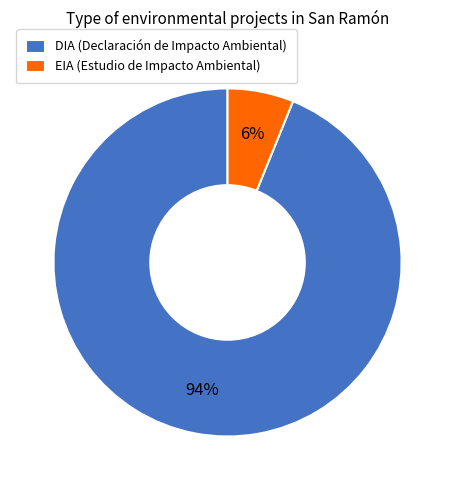

Rank the categories by value from lowest to highest.

EIA, DIA